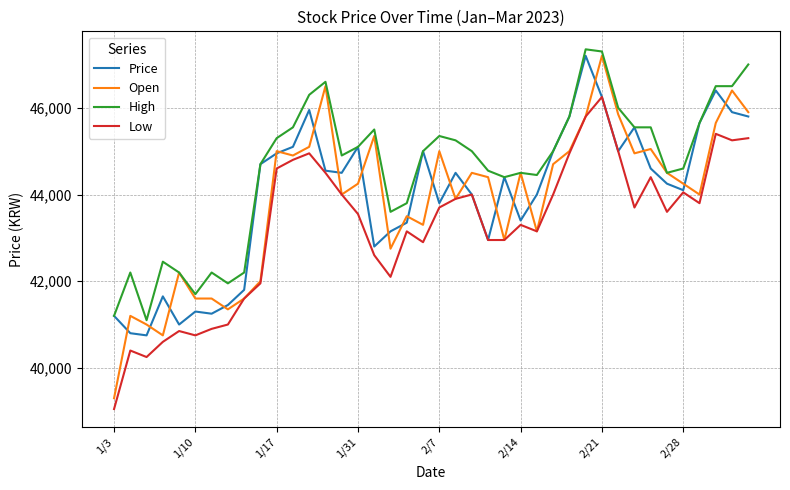

What is the maximum value shown in the chart?

47350